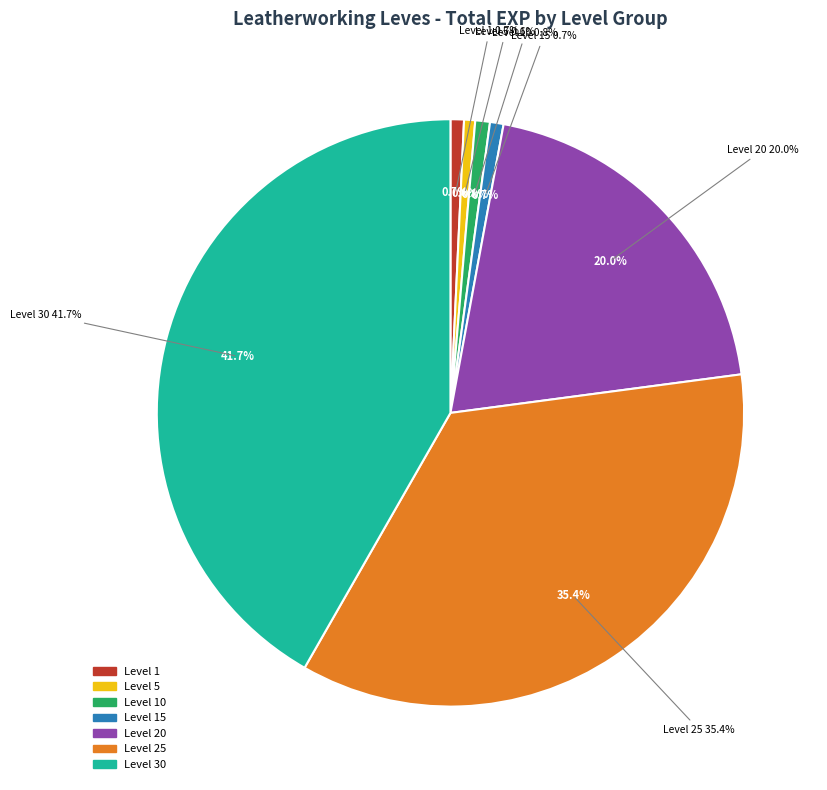

How many segments does this pie chart have?

7